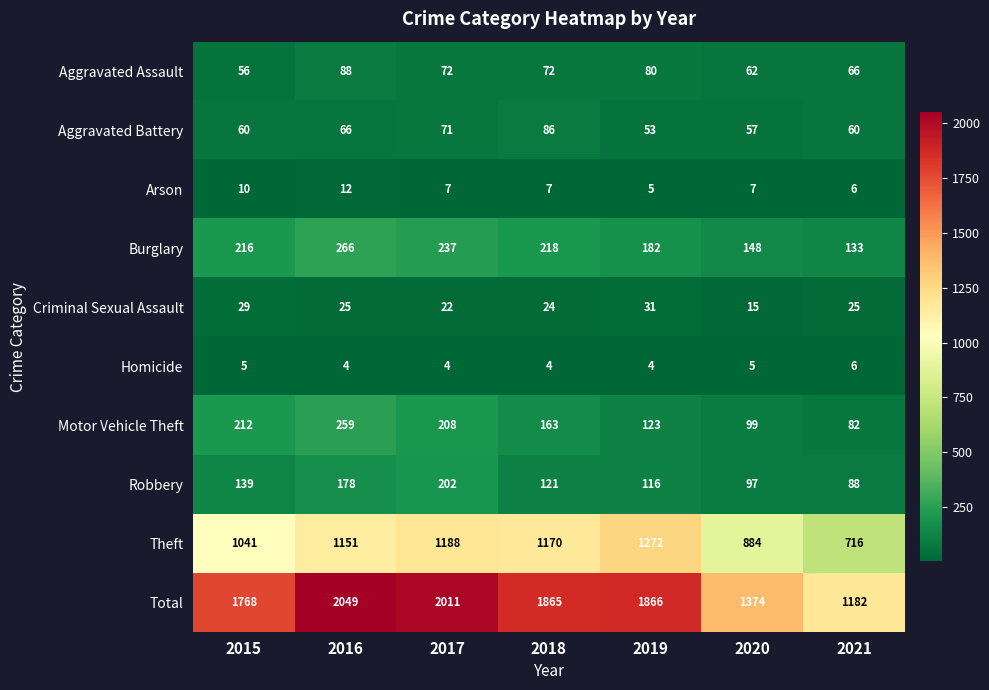

At which label does Total first exceed 1865?

2016